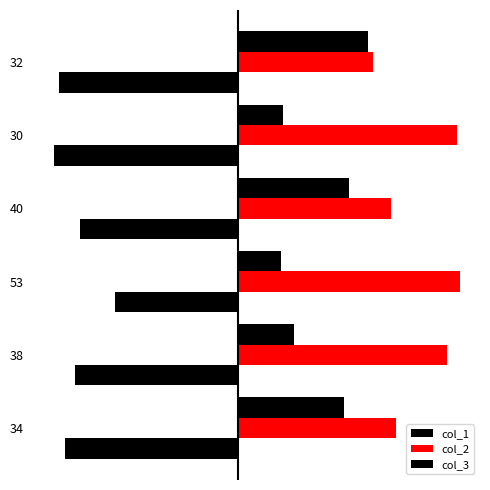

How many groups of bars are there?

6